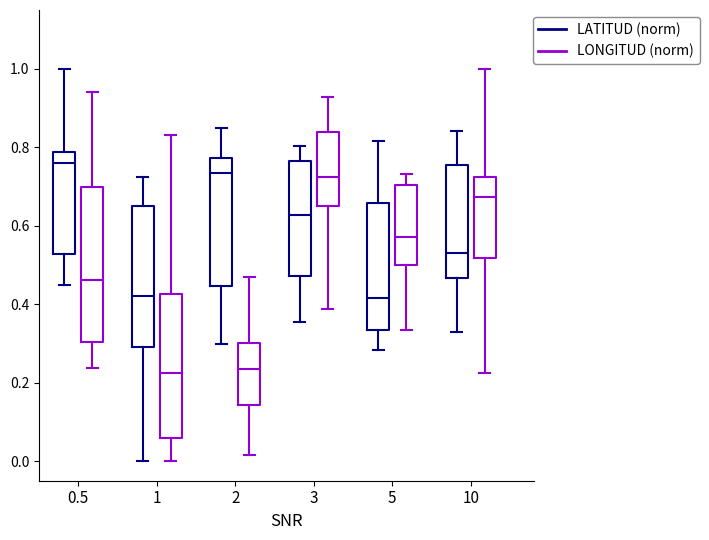

Reading left to right, read every box against the y-axis: the position of its median line, the range the box covers, and the ends of its whiskers. The values are not printed on the chart, so give them approximately, as read against the axis.

0.5 (LATITUD (norm)): median 0.76, box 0.52 to 0.78, whiskers 0.44 to 1.00
0.5 (LONGITUD (norm)): median 0.46, box 0.30 to 0.70, whiskers 0.24 to 0.94
1 (LATITUD (norm)): median 0.42, box 0.30 to 0.64, whiskers 0.00 to 0.72
1 (LONGITUD (norm)): median 0.22, box 0.06 to 0.42, whiskers 0.00 to 0.84
2 (LATITUD (norm)): median 0.74, box 0.44 to 0.78, whiskers 0.30 to 0.86
2 (LONGITUD (norm)): median 0.24, box 0.14 to 0.30, whiskers 0.02 to 0.46
3 (LATITUD (norm)): median 0.62, box 0.48 to 0.76, whiskers 0.36 to 0.80
3 (LONGITUD (norm)): median 0.72, box 0.64 to 0.84, whiskers 0.38 to 0.92
5 (LATITUD (norm)): median 0.42, box 0.34 to 0.66, whiskers 0.28 to 0.82
5 (LONGITUD (norm)): median 0.58, box 0.50 to 0.70, whiskers 0.34 to 0.74
10 (LATITUD (norm)): median 0.52, box 0.46 to 0.76, whiskers 0.32 to 0.84
10 (LONGITUD (norm)): median 0.68, box 0.52 to 0.72, whiskers 0.22 to 1.00